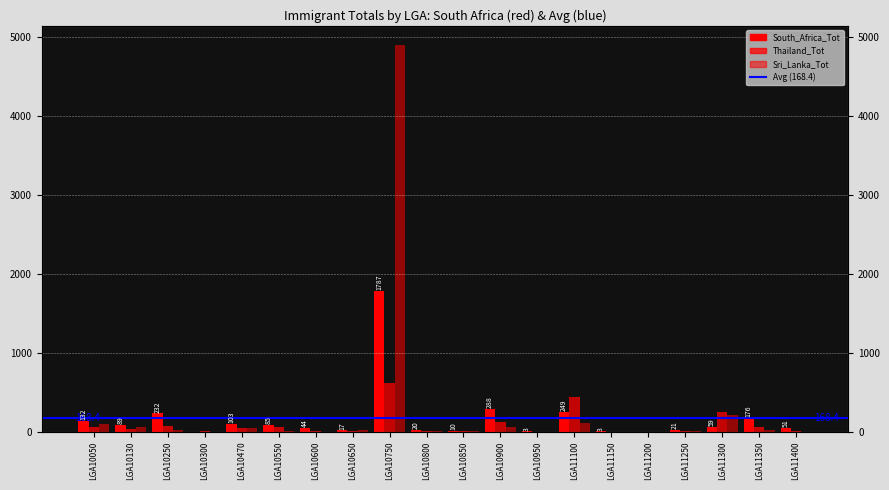

Which series has the largest range (max minus min)?

Sri_Lanka_Tot